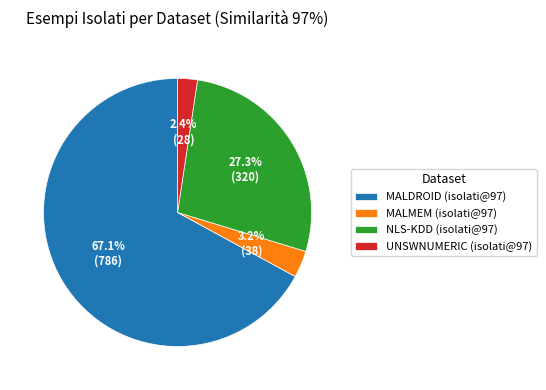

Is there any slice that represents more than half of the pie?

Yes